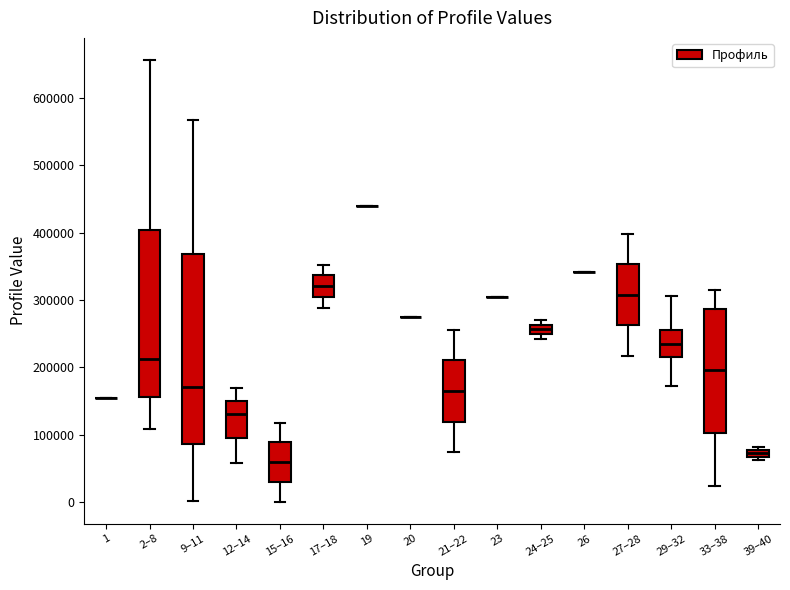

Which box is the tallest, from its lower edge to its upper edge?

9–11